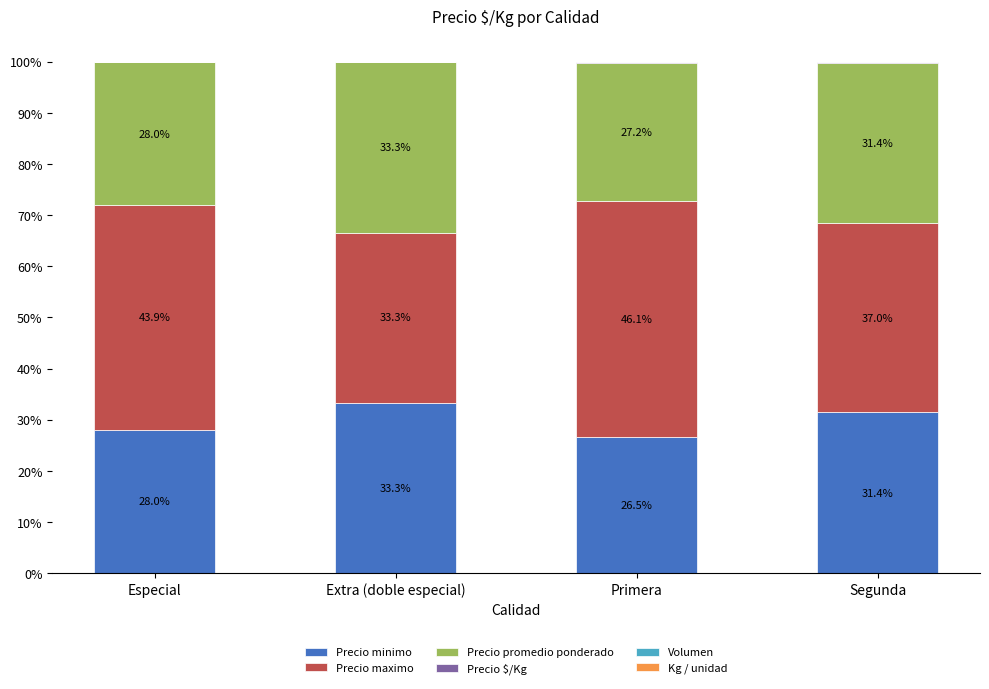

Does the chart contain stacked bars?

Yes